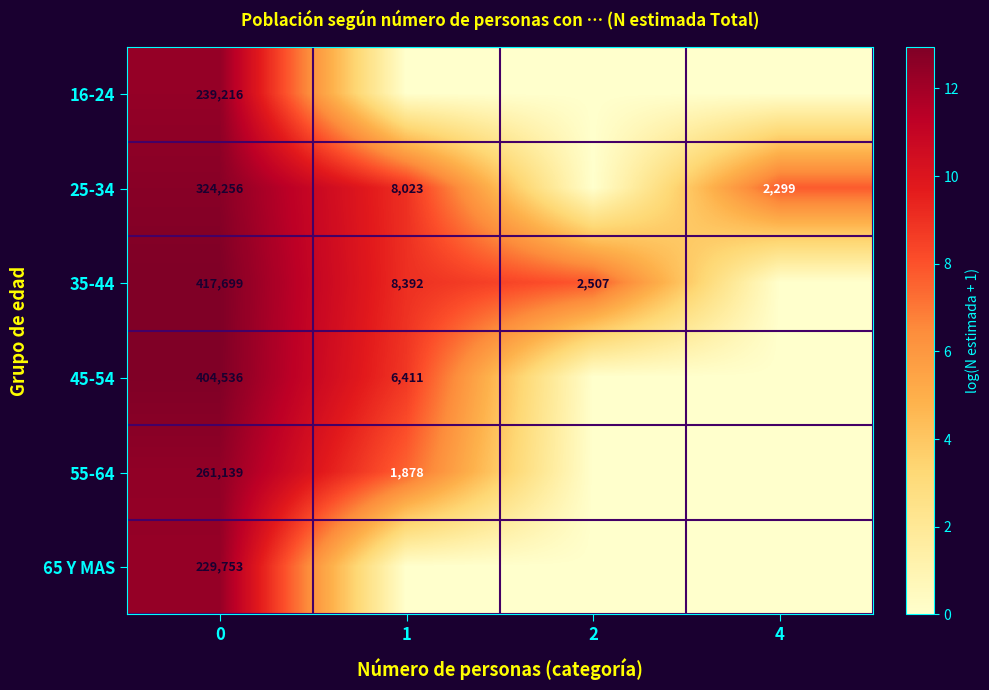

The value of 16-24 at 0 is 368785. True or false?

False